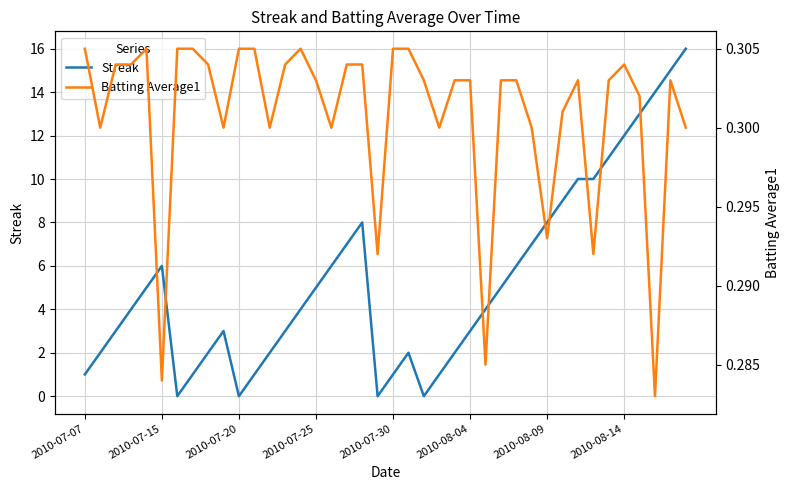

How many lines are shown in the chart?

2